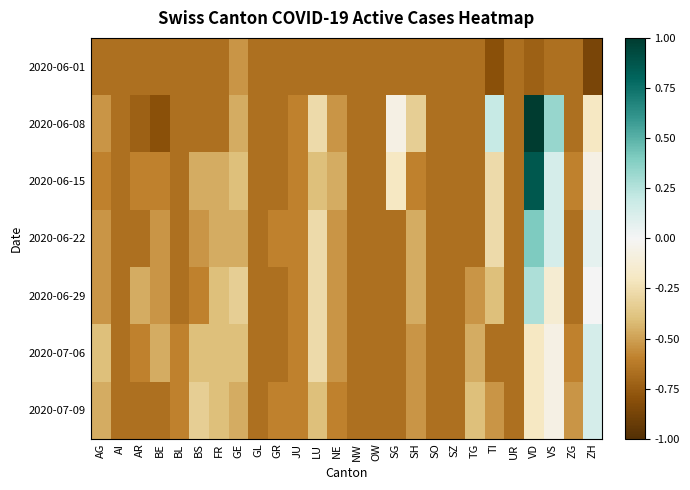

What is the minimum value shown in the chart?

-0.9